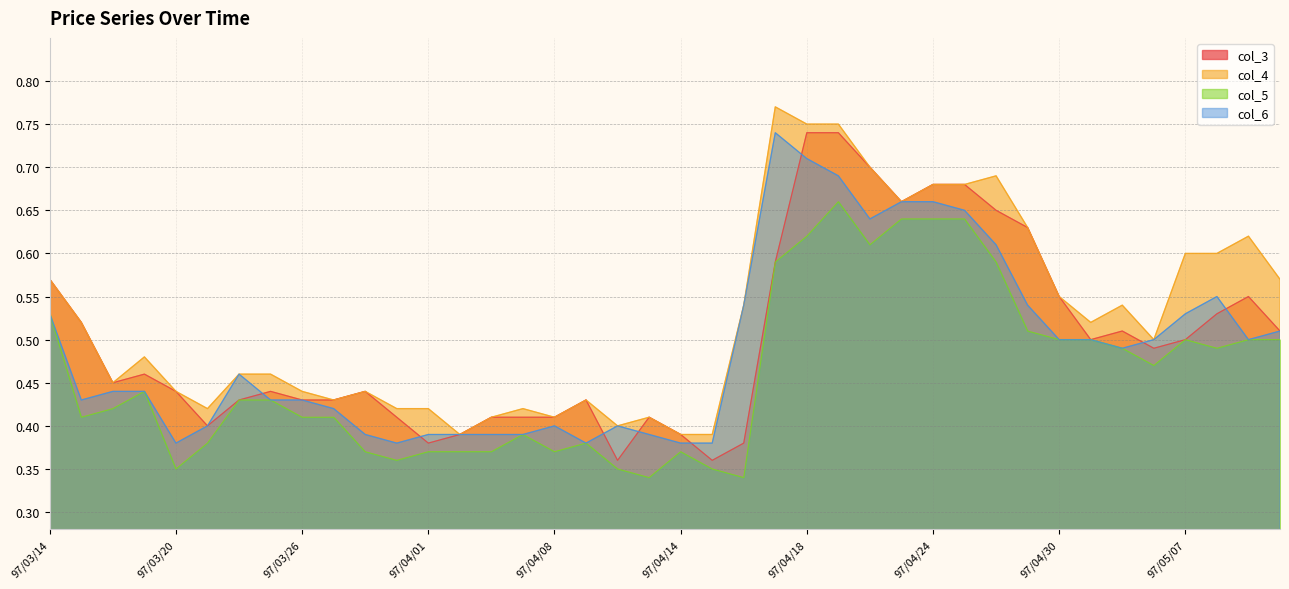

Is the value of col_5 at 97/03/20 greater than the value of col_4 at 97/03/26?

No